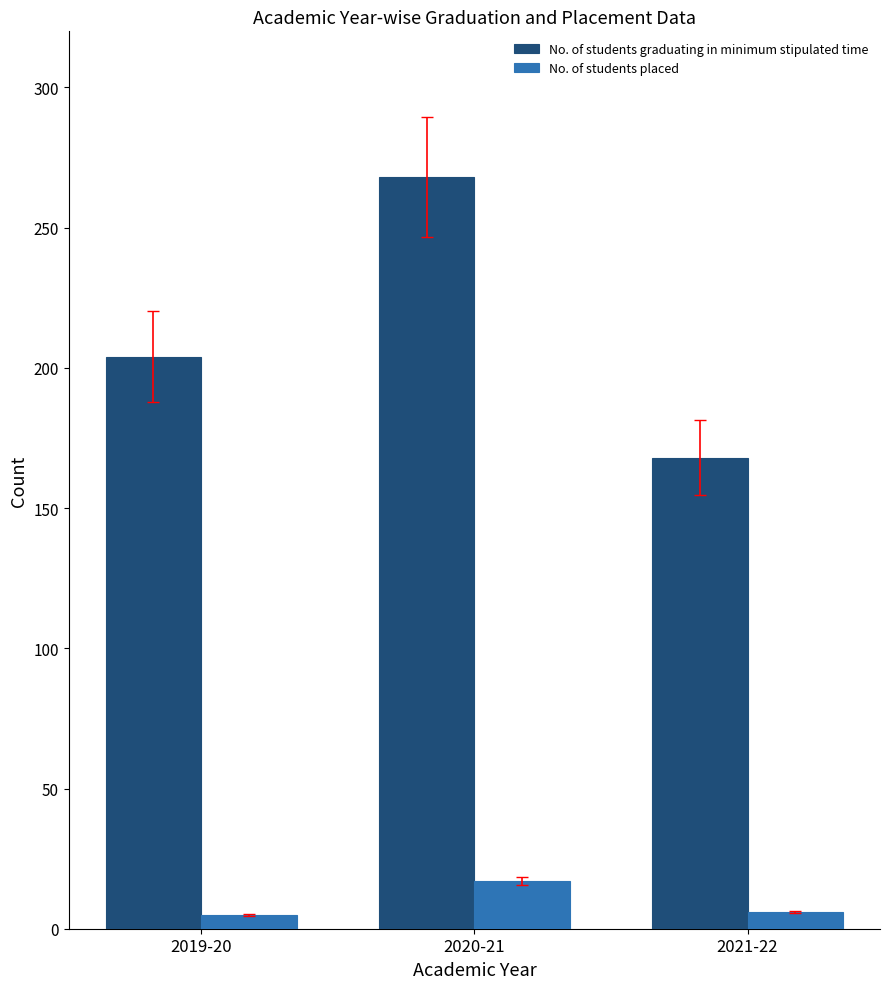

What is the label of the 1st bar from the left?

2019-20